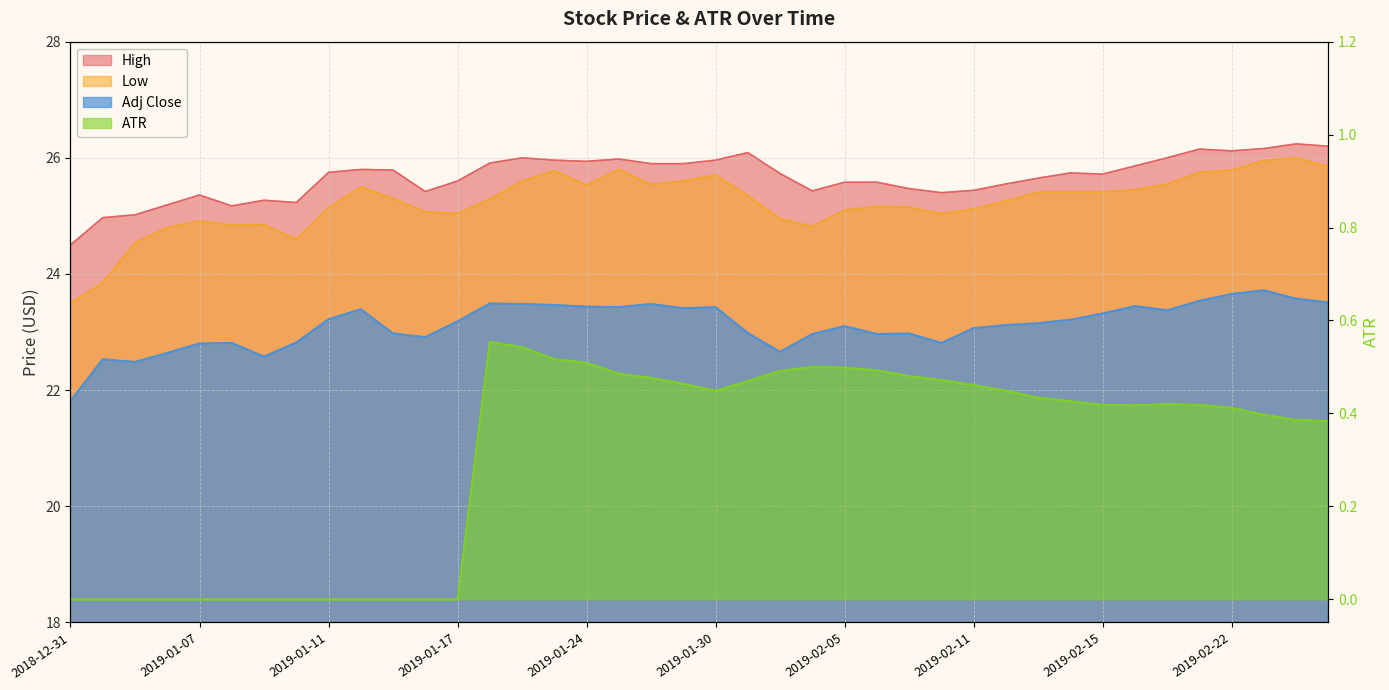

What position from the right is 2019-01-16?

29